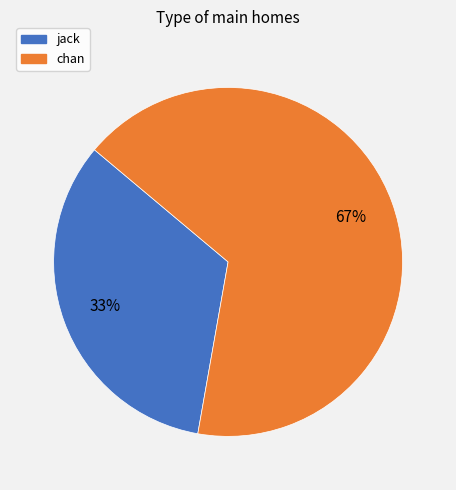

How many segments does this pie chart have?

2